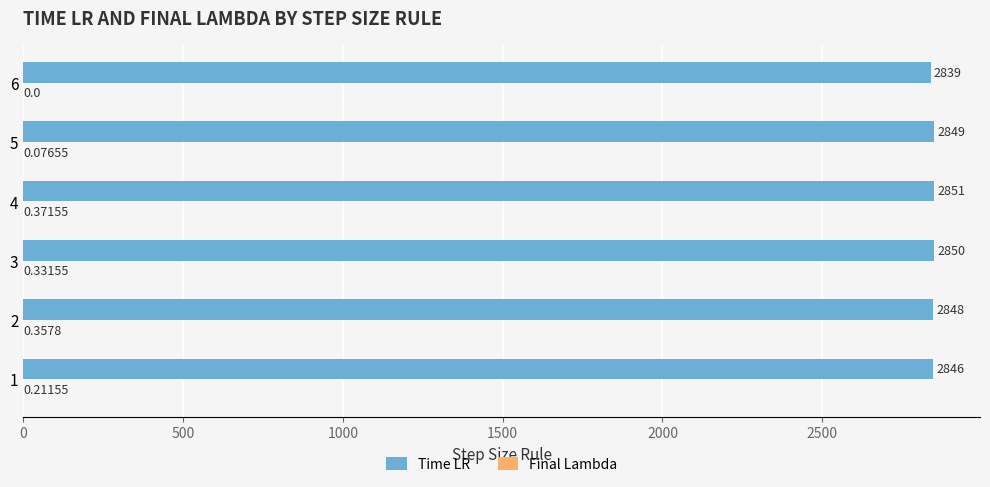

Which series changed the most between 2 and 5?

Time LR